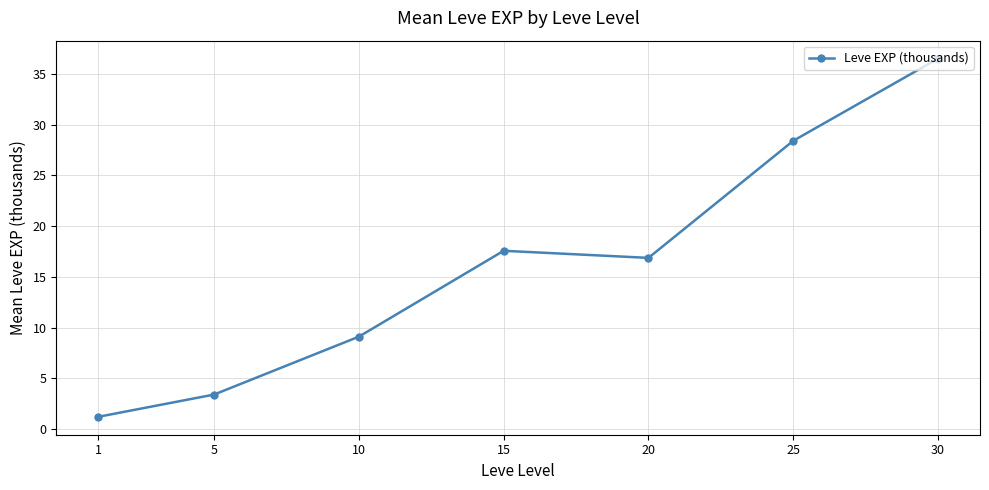

Does the chart display data point markers on the line(s)?

Yes